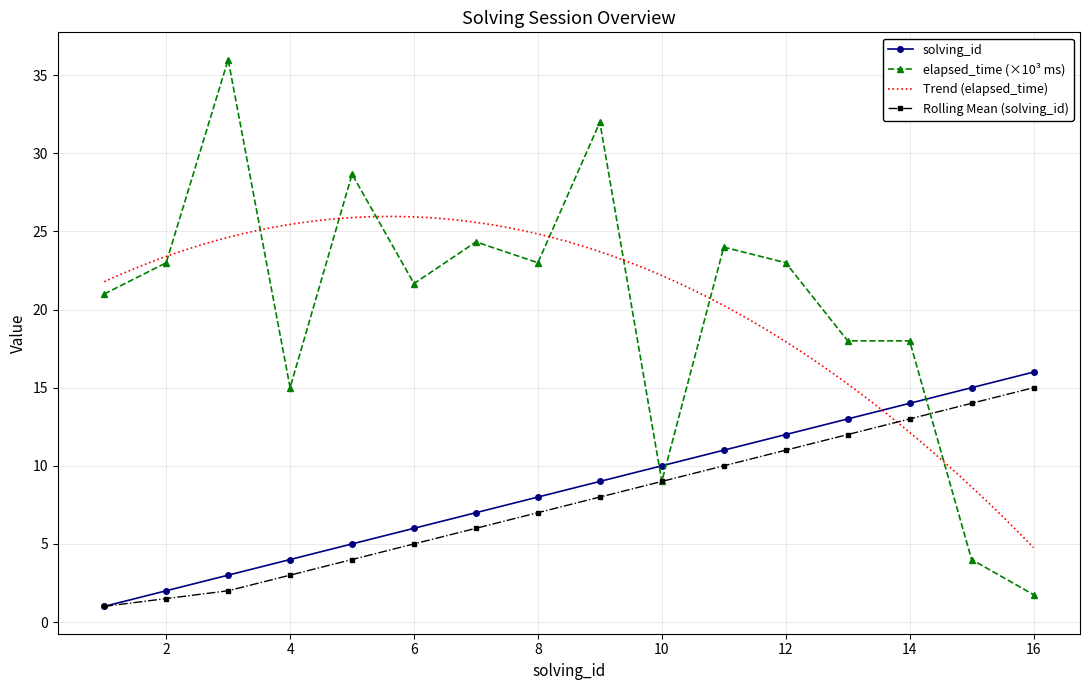

What is the difference between the elapsed_time values at 12 and 13?

5.0